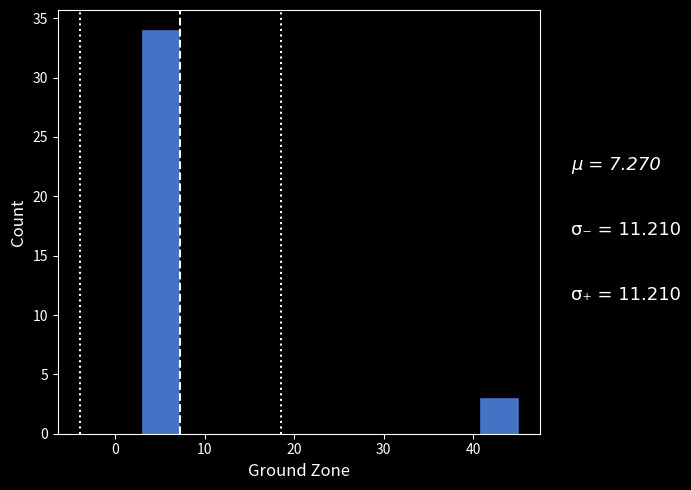

Reading left to right, list every bar in this chart as the range it spans on the x-axis followed by its height. Neither the bar edges nor the heights are printed on the chart, so give them approximately, as read against the axes.

3.0 to 7.2: 34
7.2 to 11.4: 0
11.4 to 15.6: 0
15.6 to 19.8: 0
19.8 to 24.0: 0
24.0 to 28.2: 0
28.2 to 32.4: 0
32.4 to 36.6: 0
36.6 to 40.8: 0
40.8 to 45.0: 3